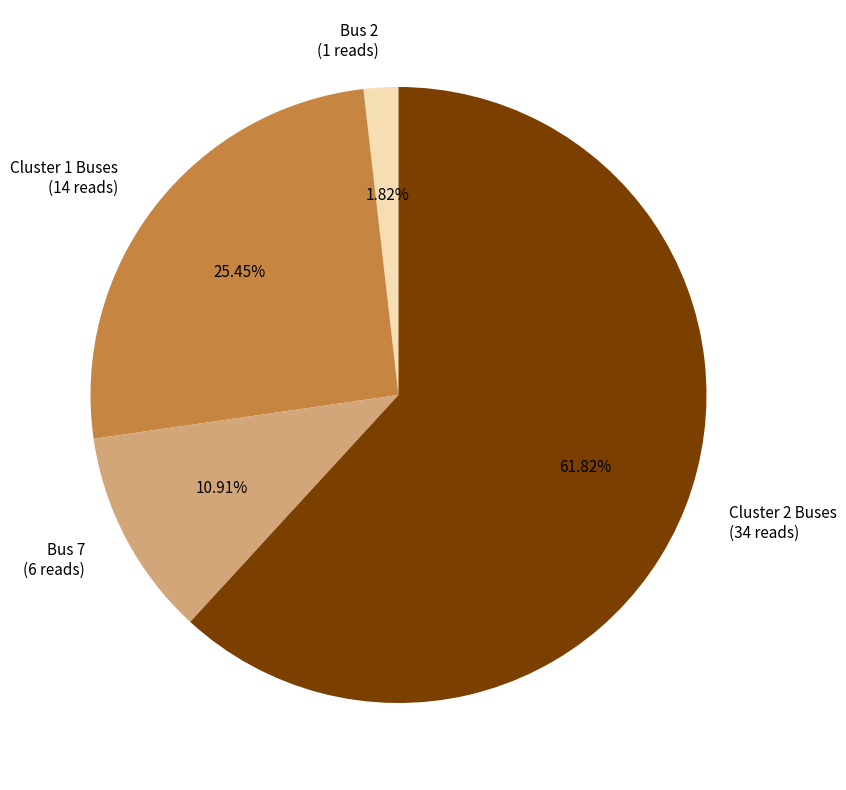

Between Cluster 1 Buses (14 reads) and Cluster 2 Buses (34 reads), which is larger?

Cluster 2 Buses (34 reads)